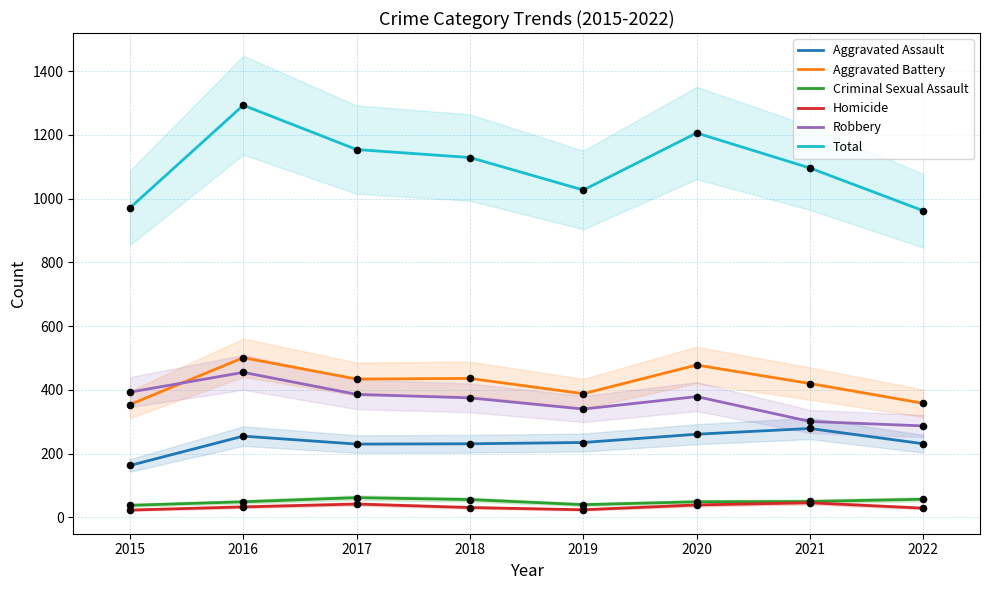

What is the total value across all series at 2019?

2054